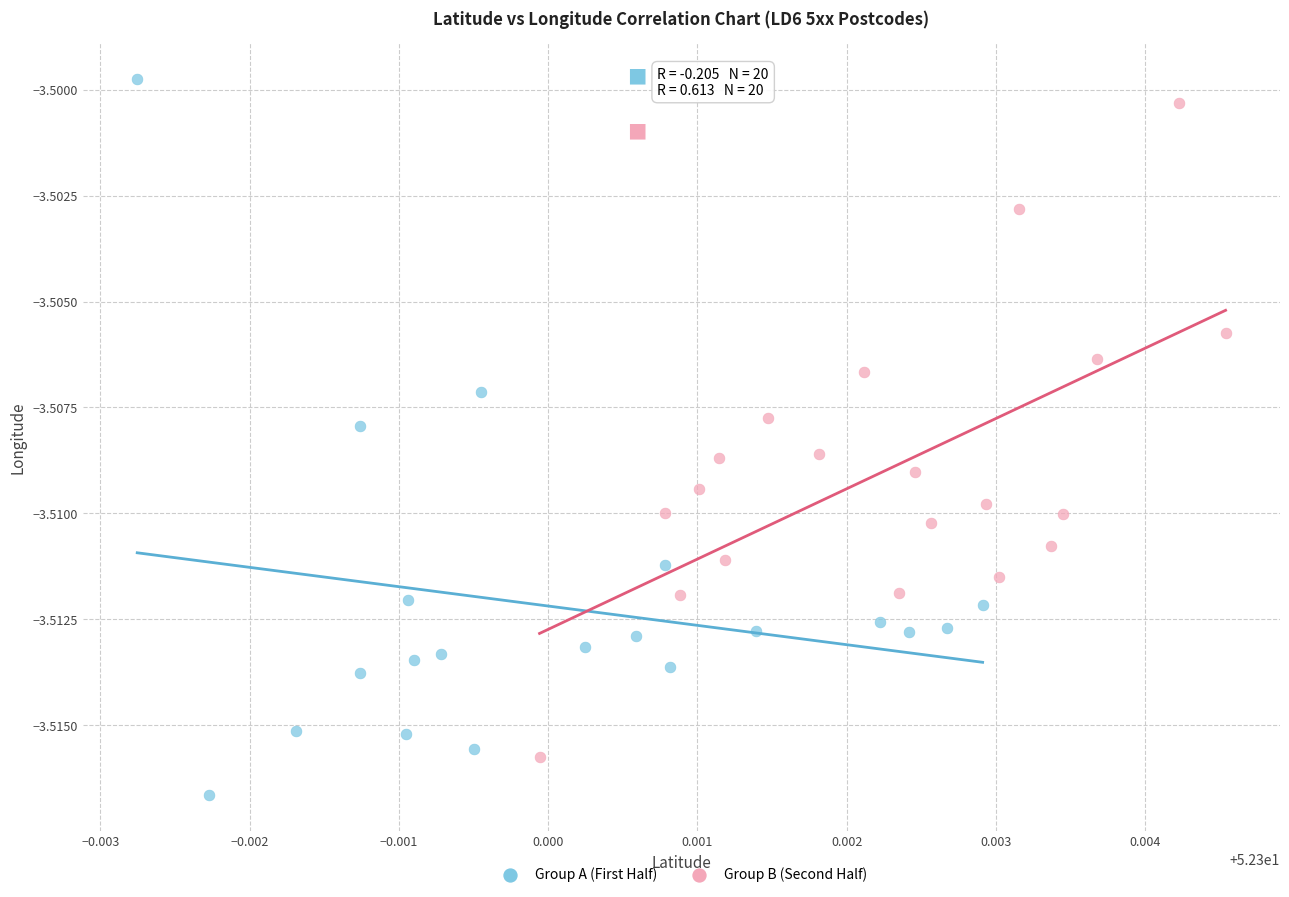

Which series reaches the minimum Y coordinate?

Group A (First Half)